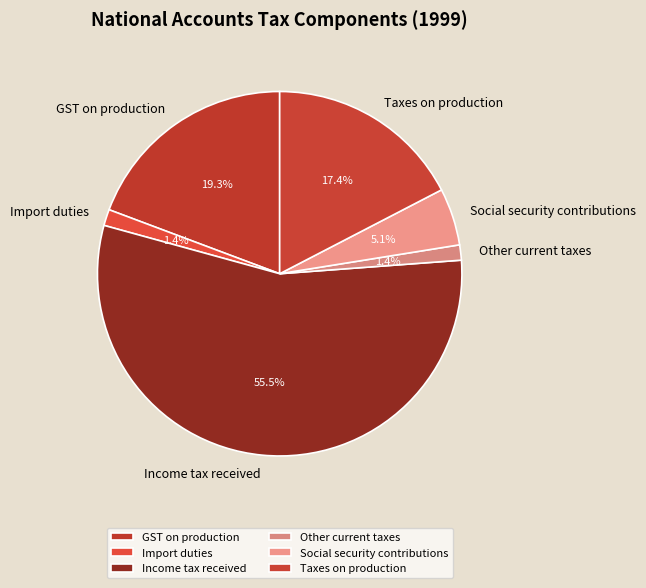

How many slices are in this pie chart?

6